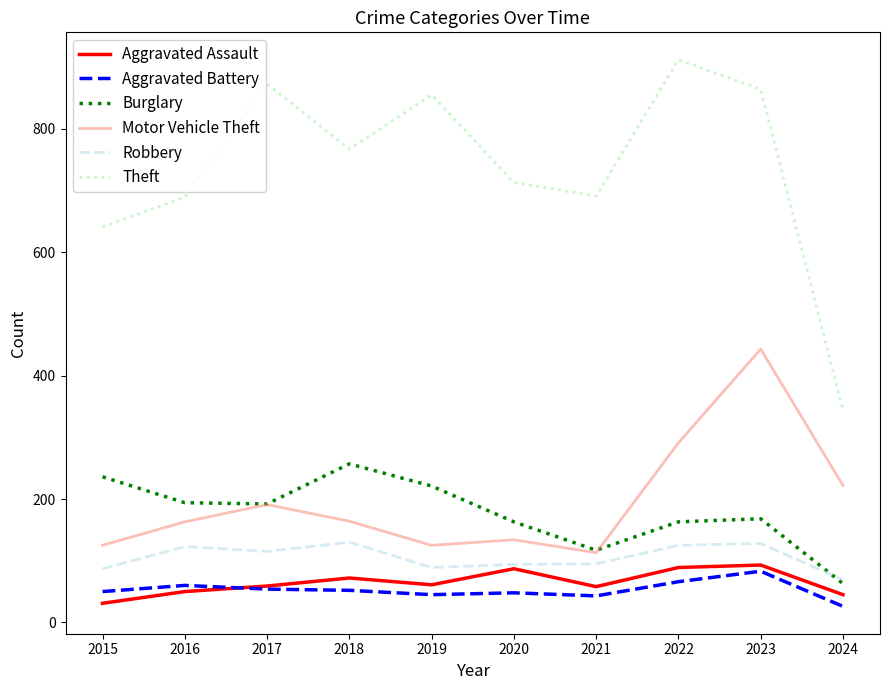

True or false: Aggravated Battery and Burglary intersect in this chart.

False